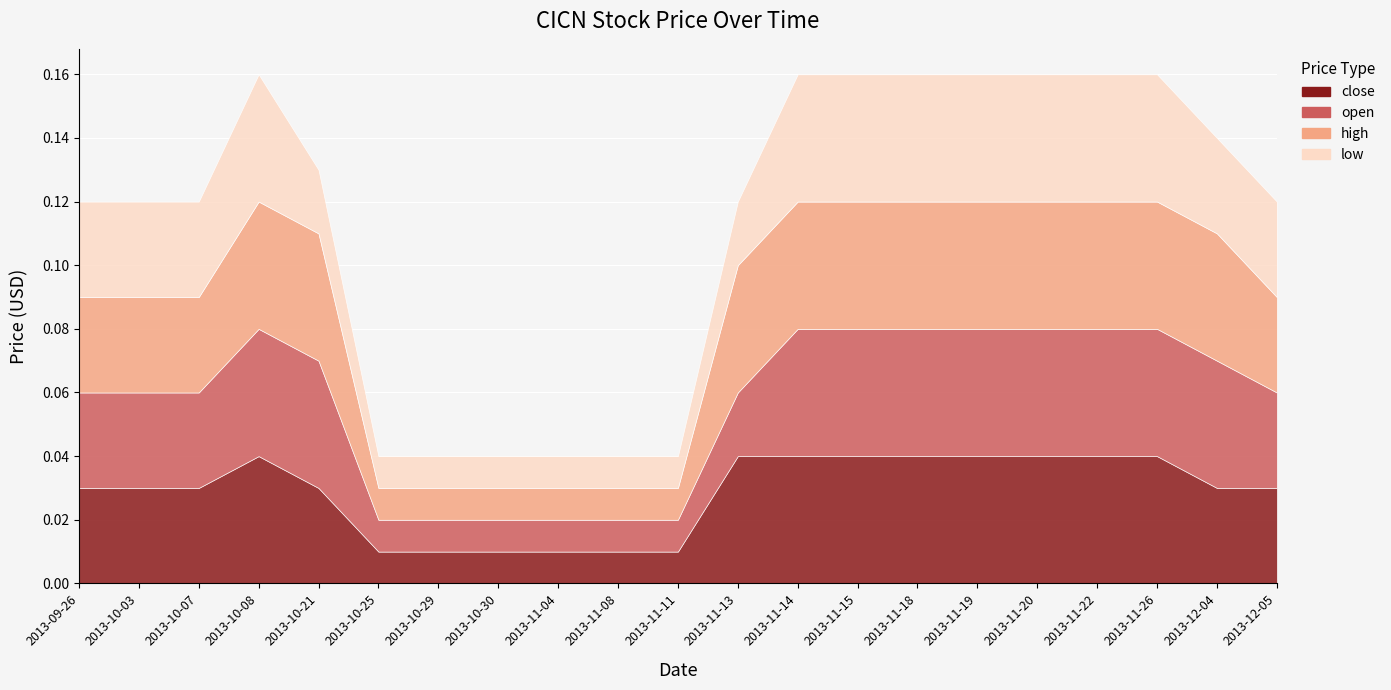

What position from the right is 2013-10-03?

20